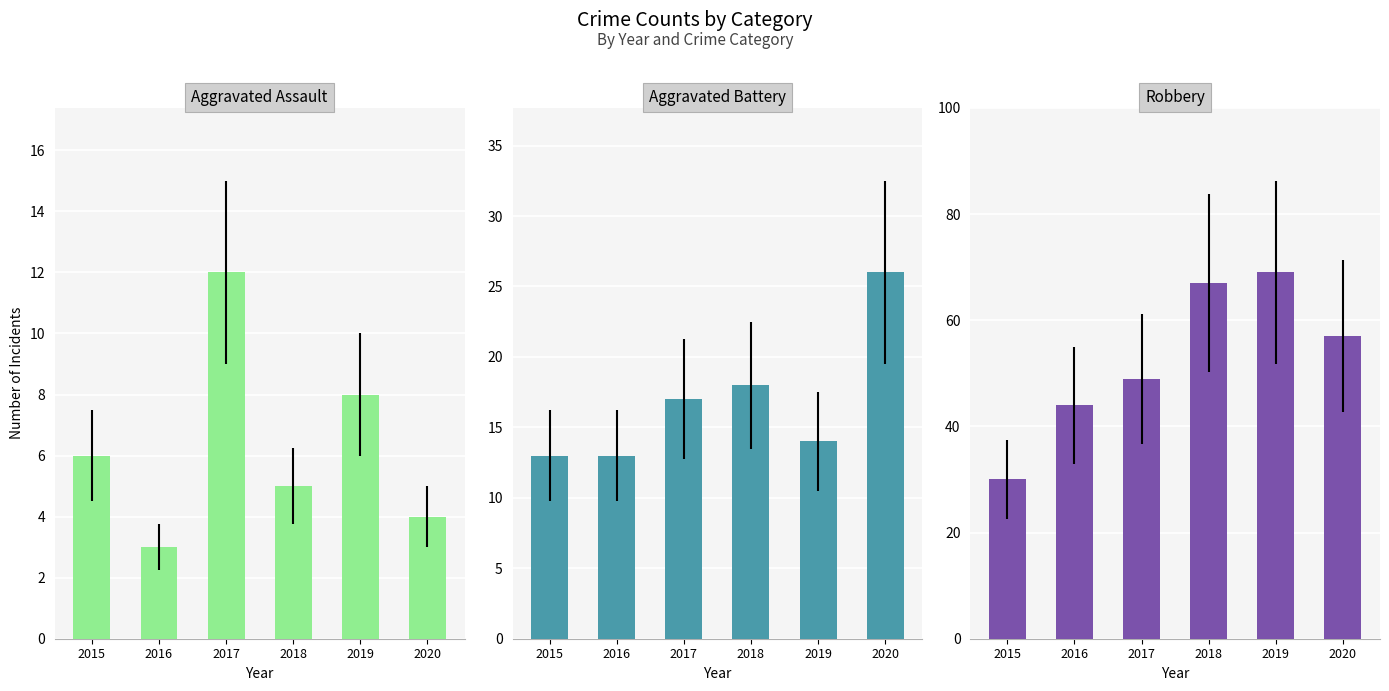

At which label is Robbery closest to 49?

2017